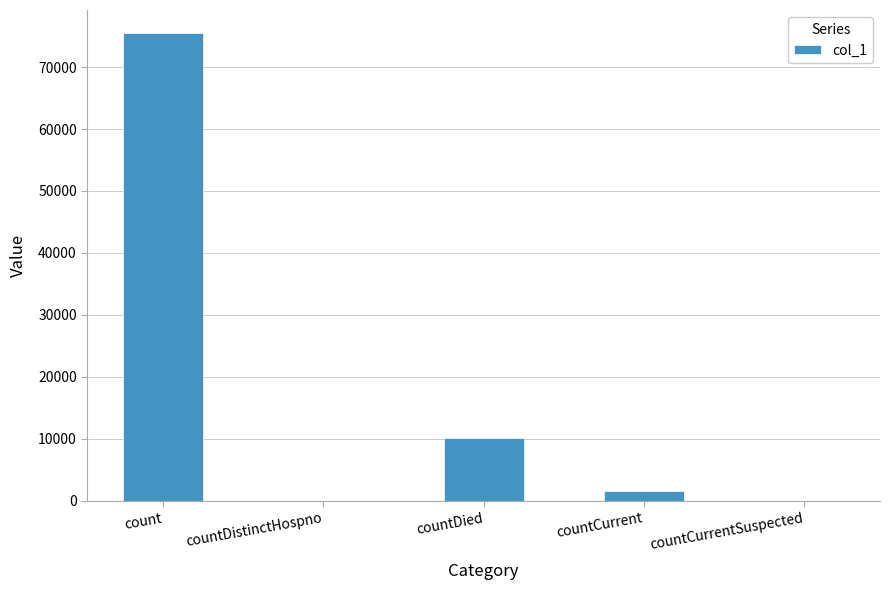

The chart shows a value of -42295 at countCurrentSuspected. True or false?

False